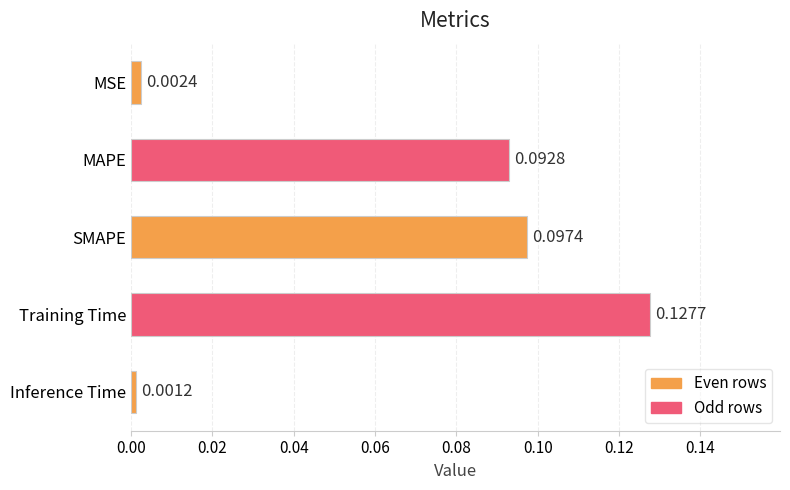

What is the change in value from Inference Time to Training Time?

+0.1